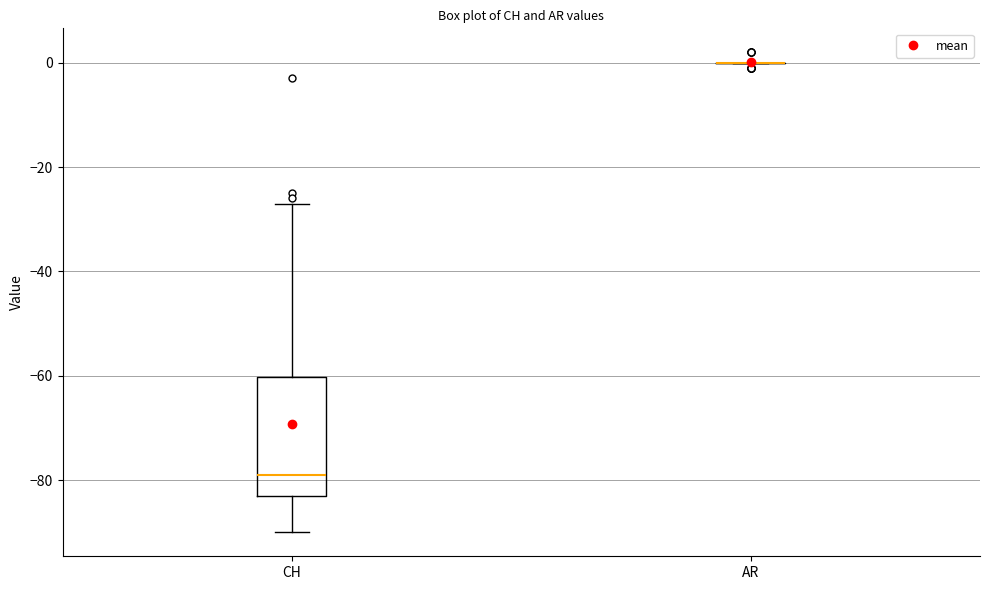

Reading left to right, read every box against the y-axis: the position of its median line, the range the box covers, and the ends of its whiskers. The values are not printed on the chart, so give them approximately, as read against the axis.

CH: median -78, box -82 to -60, whiskers -90 to -26
AR: box collapsed to a line at 0, whiskers 0 to 0